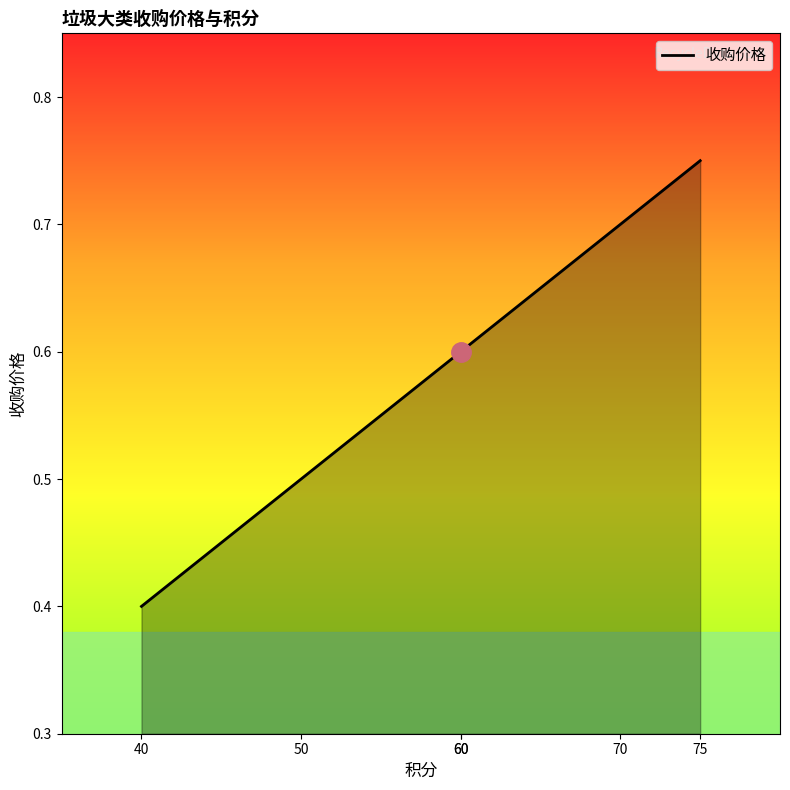

What value does the data have at 60?

0.6